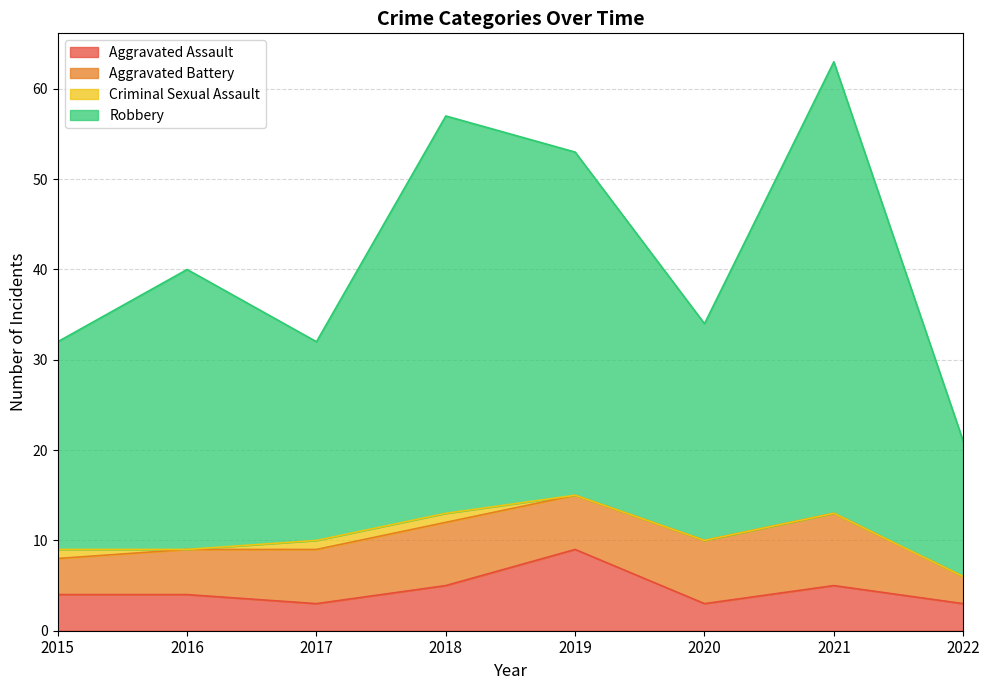

Is it true that Robbery equals 34 at 2020?

True